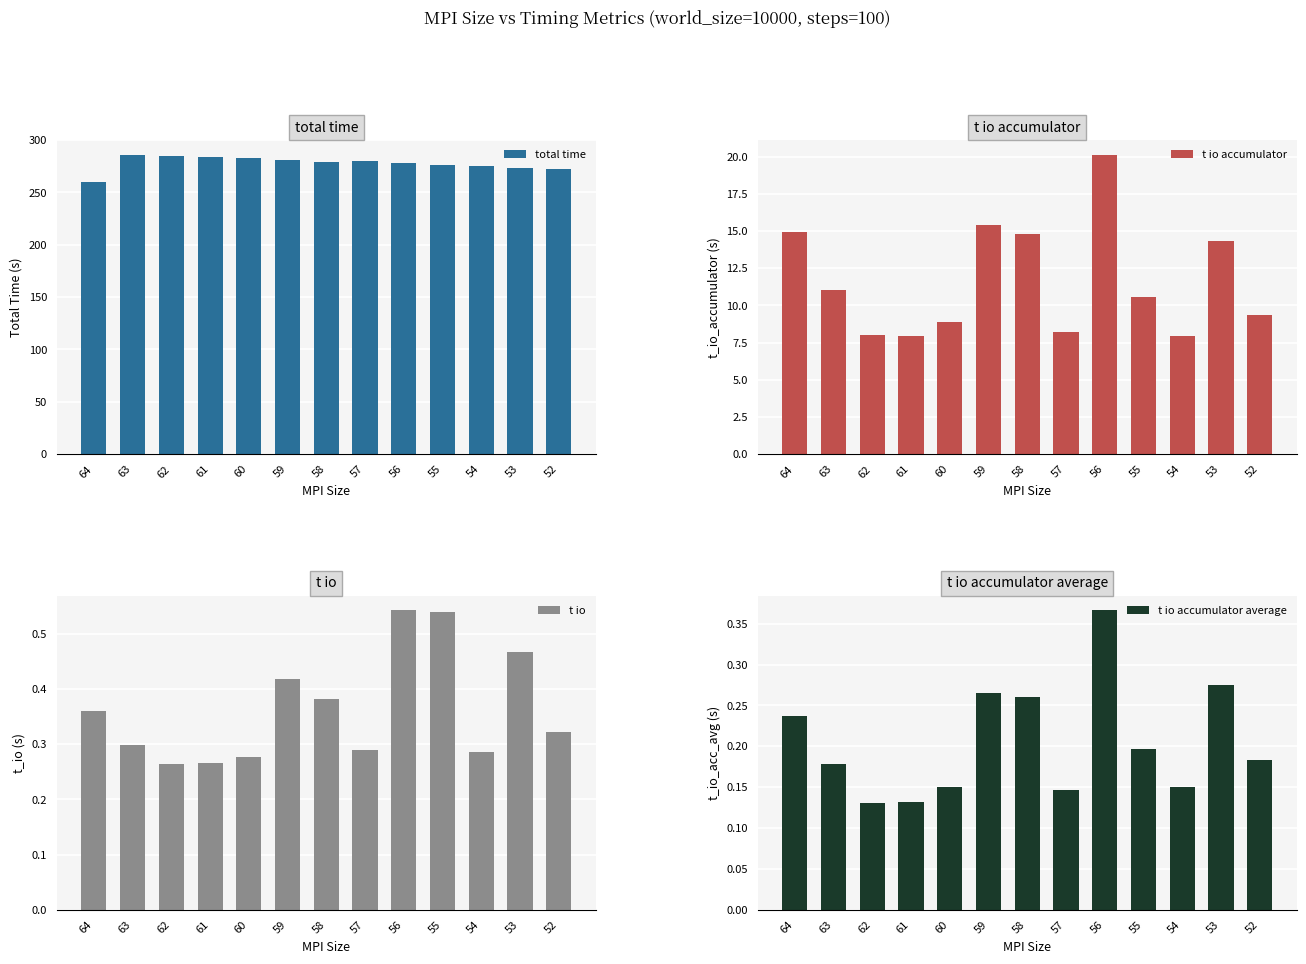

How many distinct data groups are displayed?

4